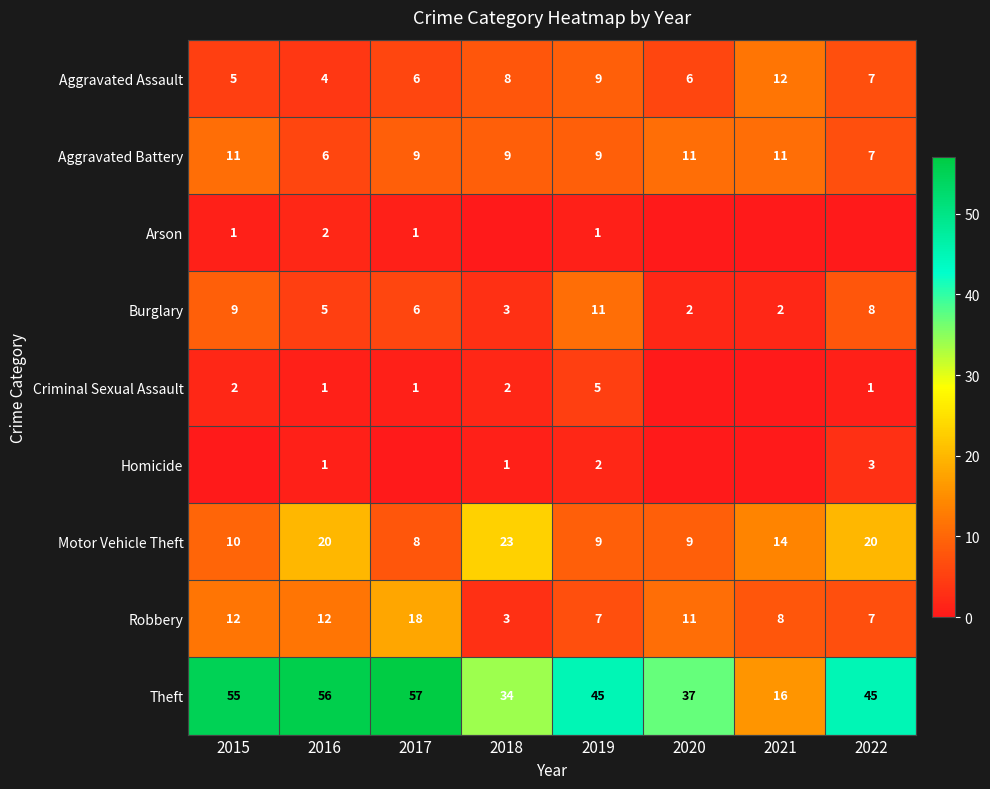

The Aggravated Assault series shows 14 at 2019. True or false?

False